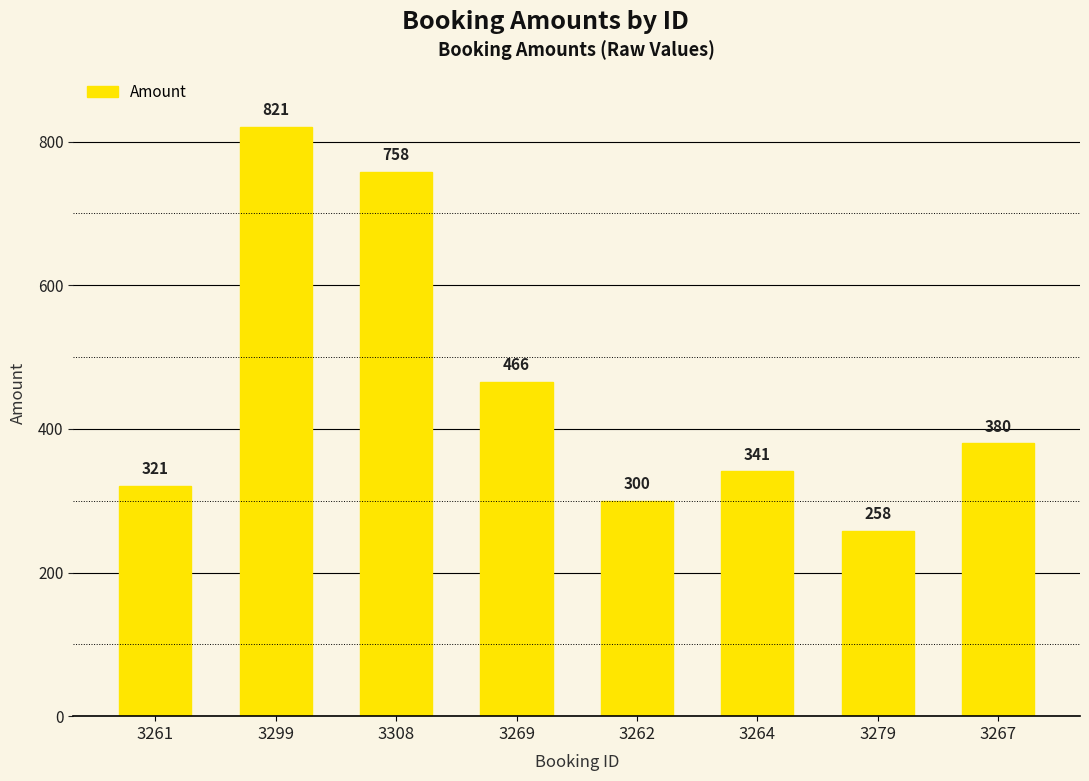

List the labels in order of value, smallest first.

3279, 3262, 3261, 3264, 3267, 3269, 3308, 3299